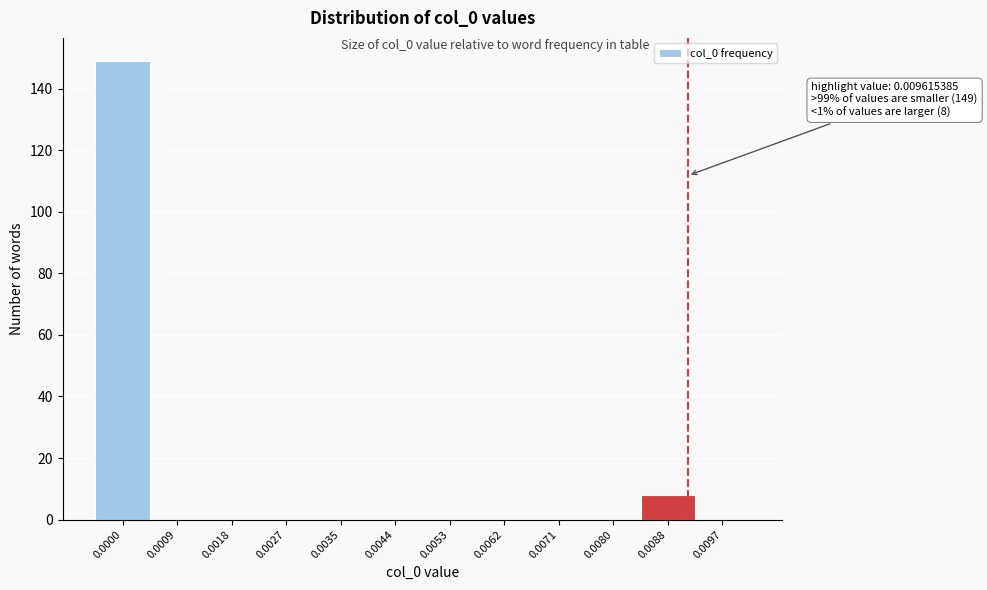

Reading left to right, list all the values displayed in this chart.

0.0000=149	0.0009=0	0.0018=0	0.0027=0	0.0035=0	0.0044=0	0.0053=0	0.0062=0	0.0071=0	0.0080=0	0.0088=8	0.0097=0